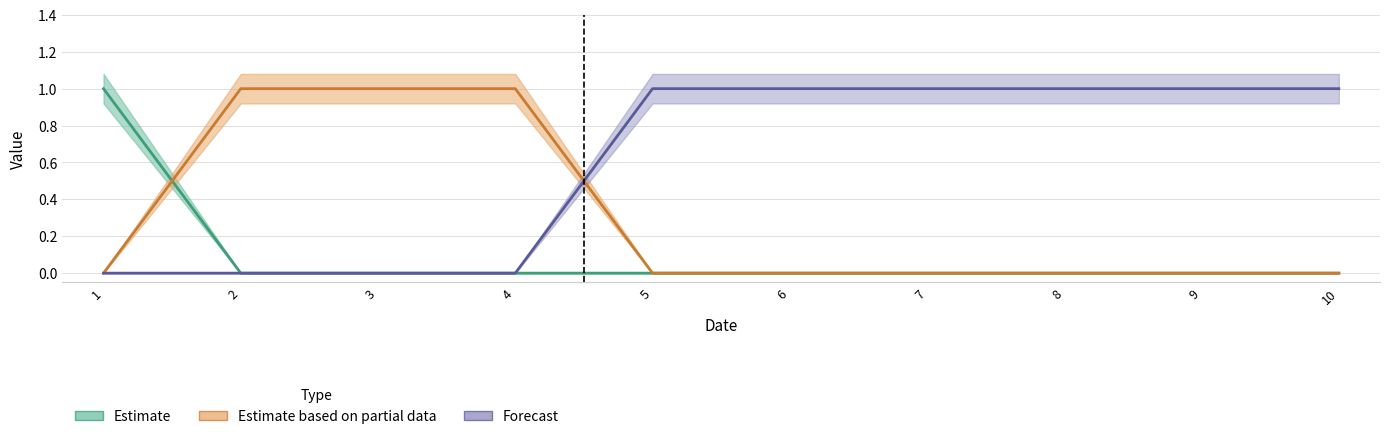

Which series has the largest range (max minus min)?

col_1